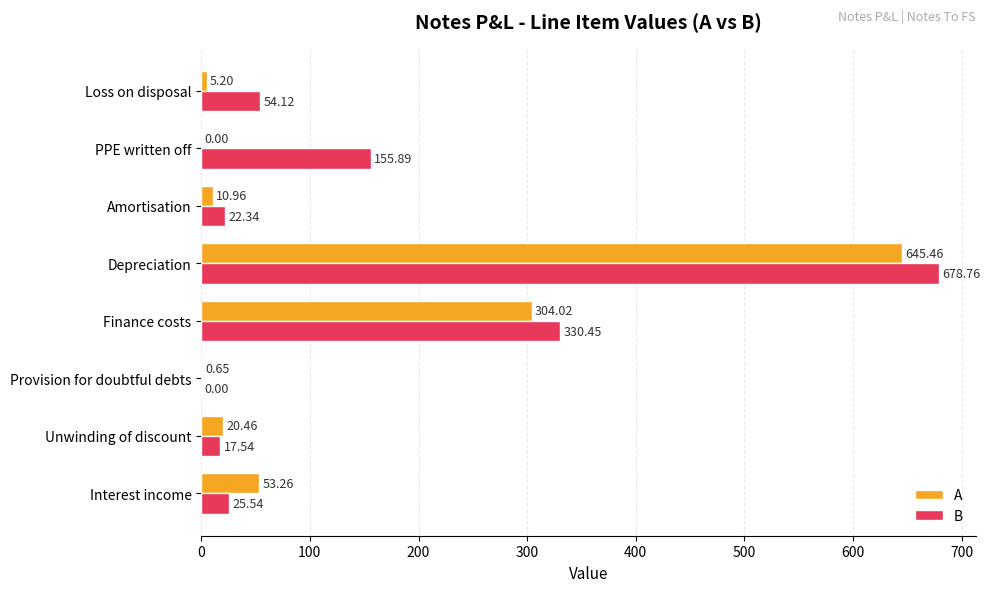

Between Interest income and Unwinding of discount, which series saw the biggest shift?

A